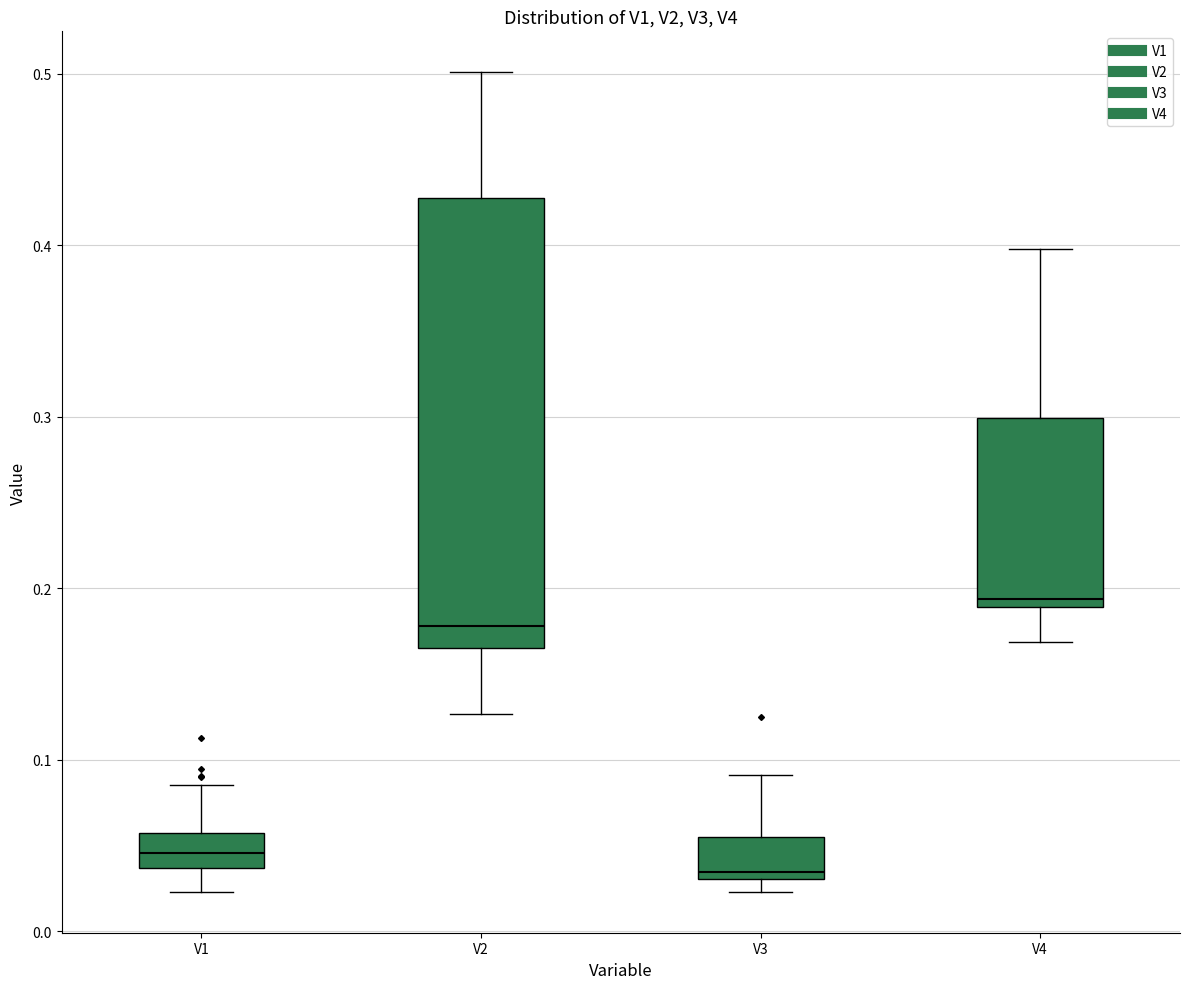

Comparing the boxes themselves (not the whiskers), which one is the tallest?

V2